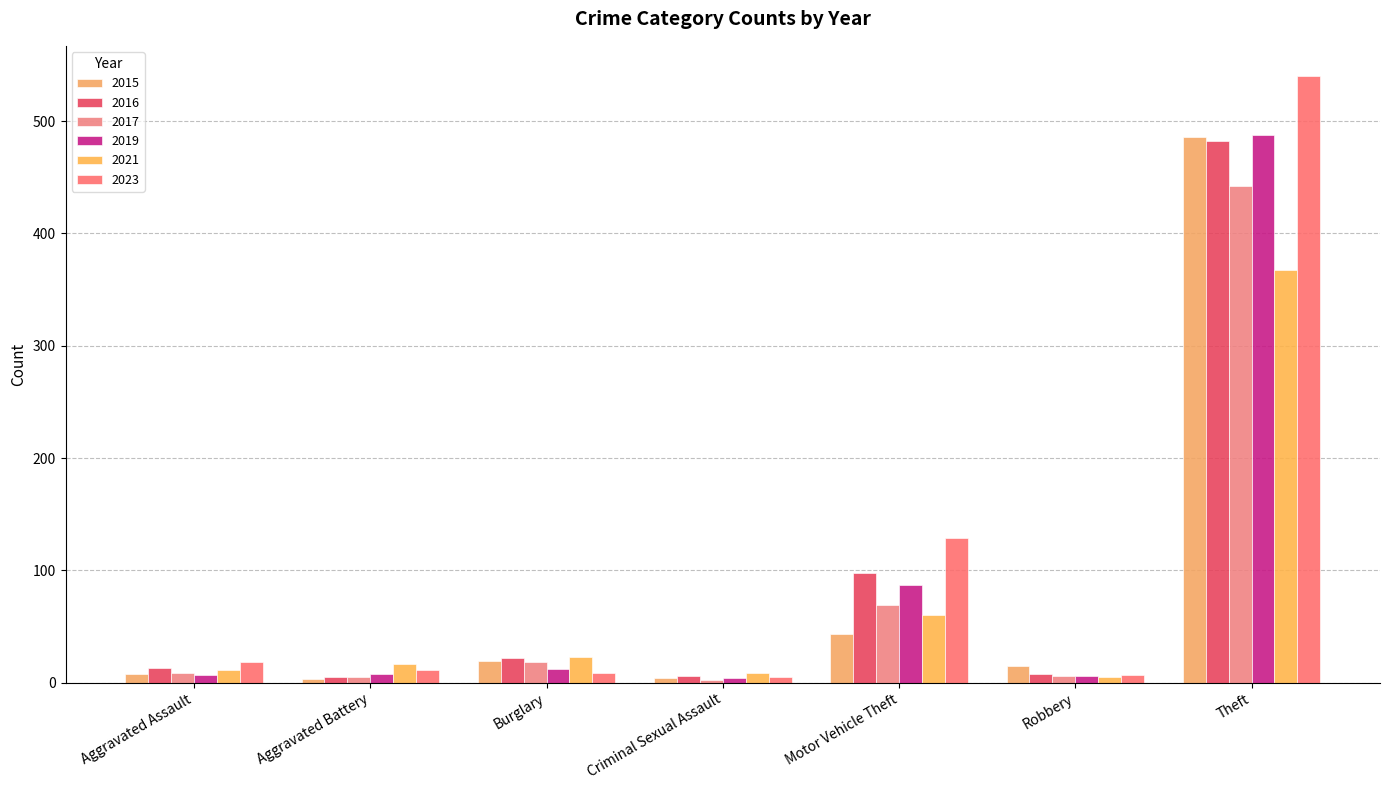

How many data points in 2017 are less than 9?

3